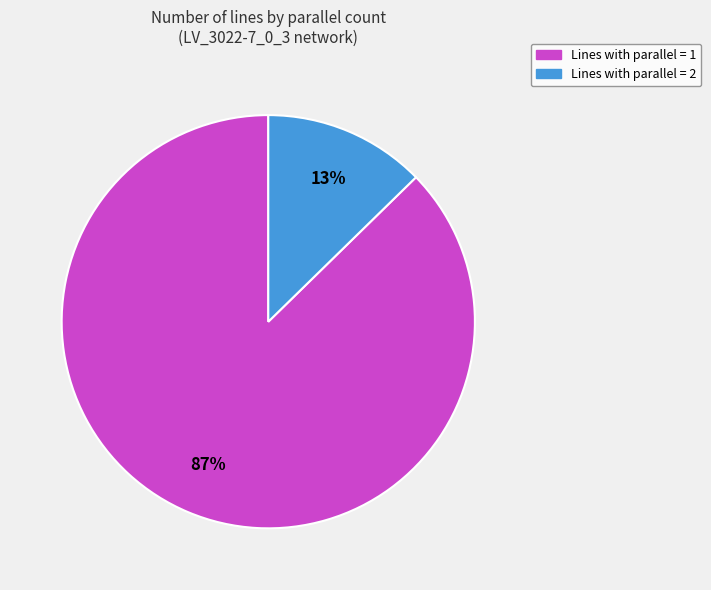

To the nearest percent, what is the average slice percentage?

50%